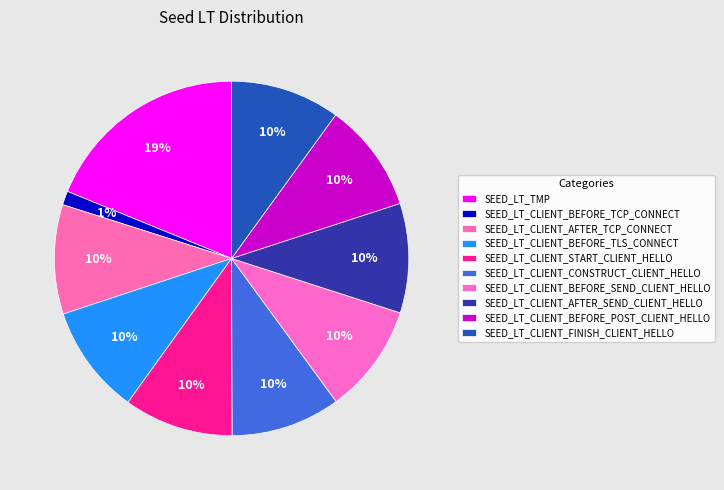

How many segments does this pie chart have?

10